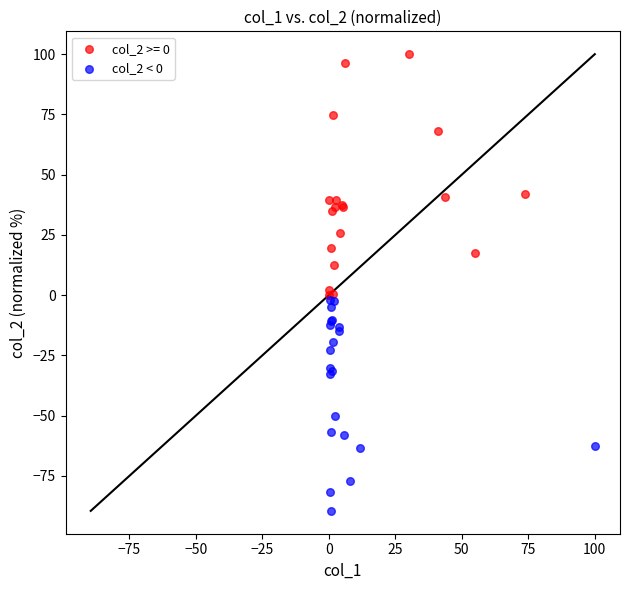

Which series contains the lowest Y value?

col_2 < 0